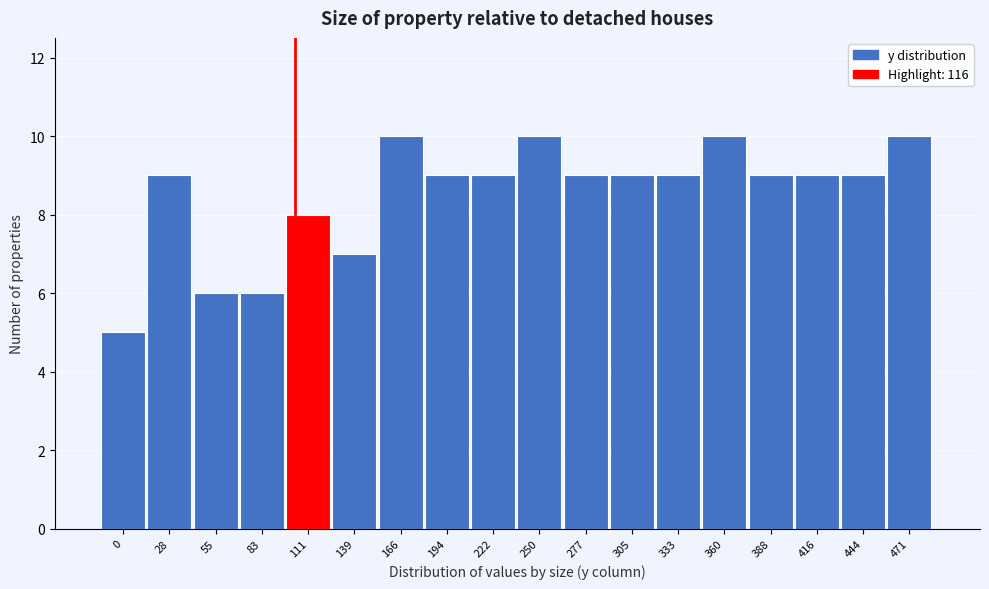

Reading left to right, list all the values displayed in this chart.

5	9	6	6	8	7	10	9	9	10	9	9	9	10	9	9	9	10